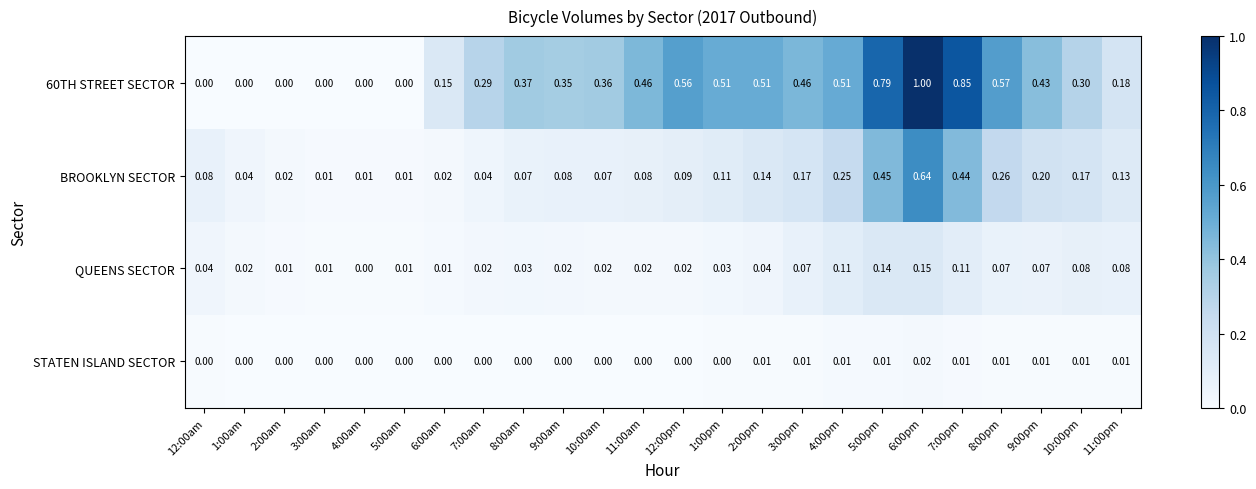

Which series has the largest total across all categories?

60TH STREET SECTOR